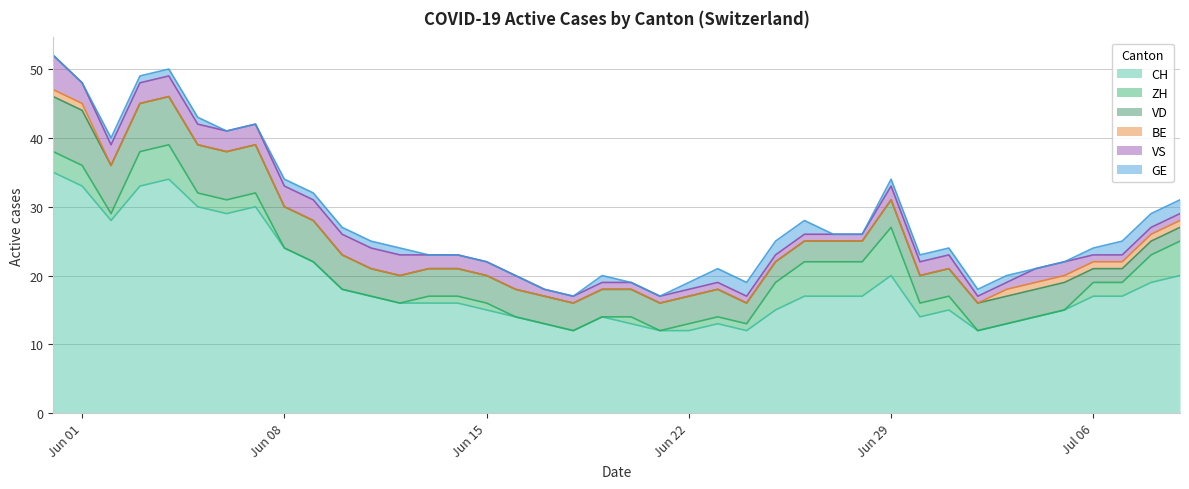

Reading left to right, list all the values displayed in this chart.

CH: 35	33	28	33	34	30	29	30	24	22	18	17	16	16	16	15	14	13	12	14	13	12	12	13	12	15	17	17	17	20	14	15	12	13	14	15	17	17	19	20
ZH: 3	3	1	5	5	2	2	2	0	0	0	0	0	1	1	1	0	0	0	0	1	0	1	1	1	4	5	5	5	7	2	2	0	0	0	0	2	2	4	5
VD: 8	8	7	7	7	7	7	7	6	6	5	4	4	4	4	4	4	4	4	4	4	4	4	4	3	3	3	3	3	4	4	4	4	4	4	4	2	2	2	2
BE: 1	1	0	0	0	0	0	0	0	0	0	0	0	0	0	0	0	0	0	0	0	0	0	0	0	0	0	0	0	0	0	0	0	1	1	1	1	1	1	1
VS: 5	3	3	3	3	3	3	3	3	3	3	3	3	2	2	2	2	1	1	1	1	1	1	1	1	1	1	1	1	2	2	2	1	1	2	2	1	1	1	1
GE: 0	0	1	1	1	1	0	0	1	1	1	1	1	0	0	0	0	0	0	1	0	0	1	2	2	2	2	0	0	1	1	1	1	1	0	0	1	2	2	2